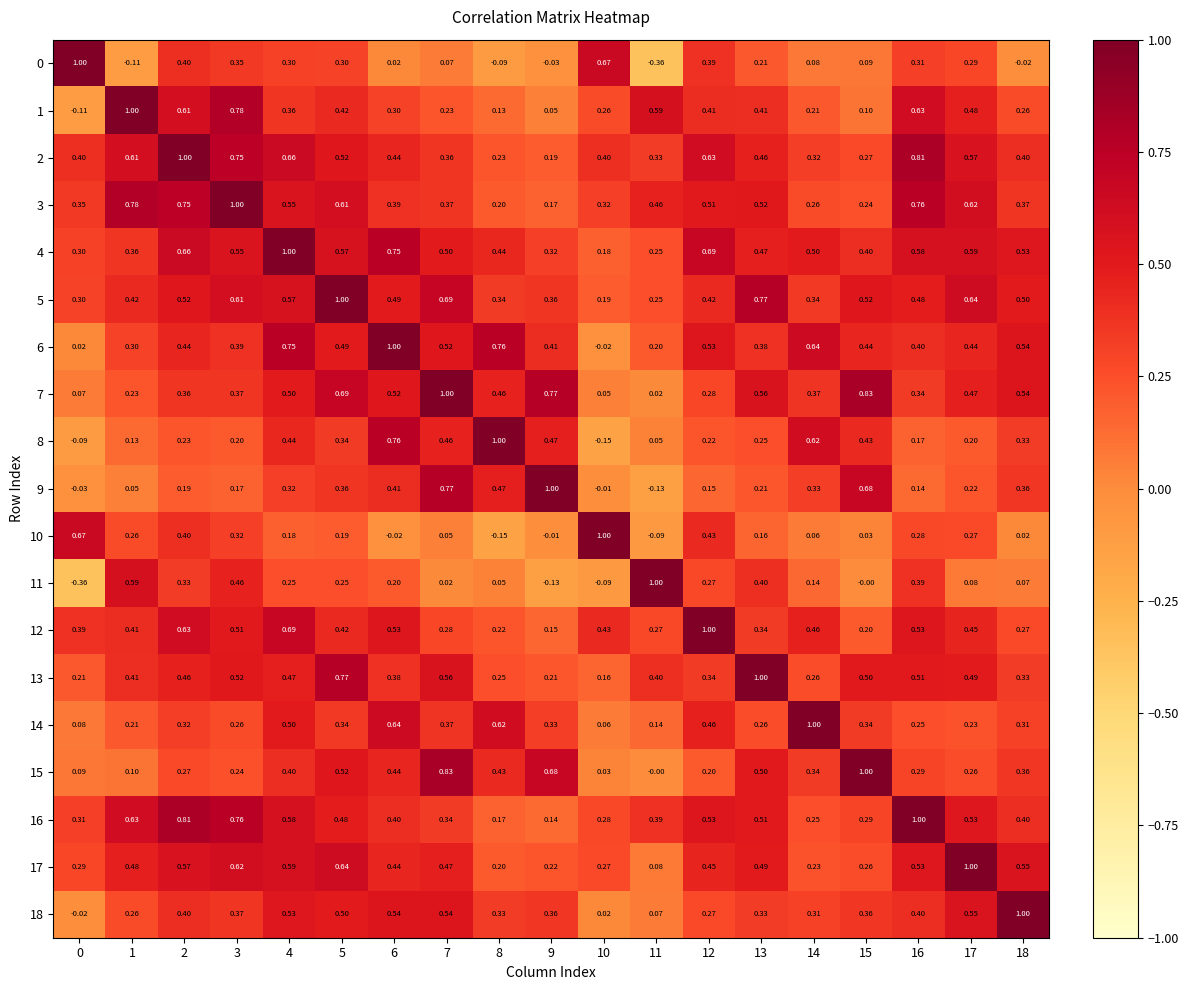

At how many categories does at least one series exceed 0?

19